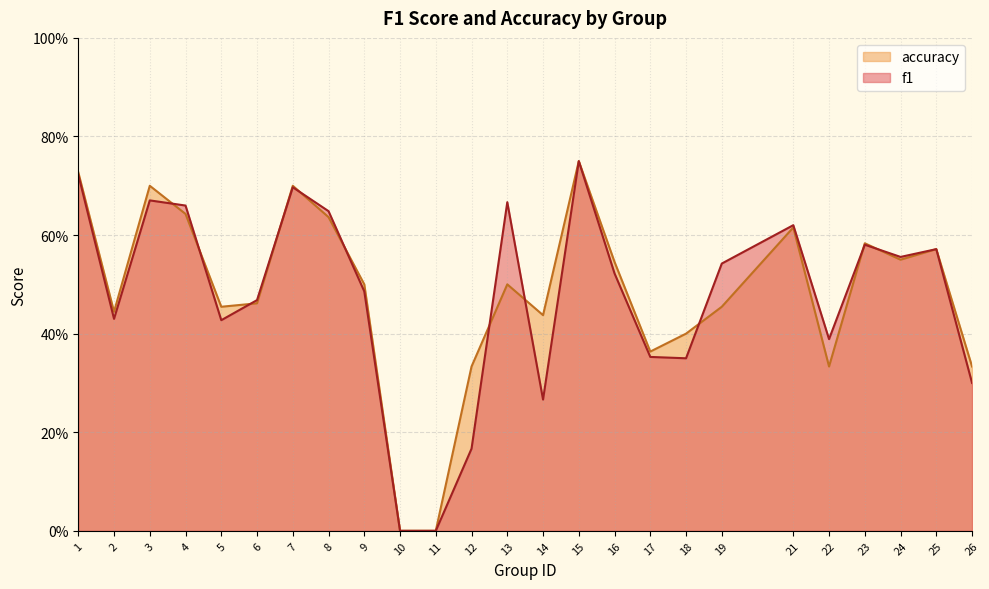

Between which two adjacent categories do accuracy and f1 first intersect?

3 and 4